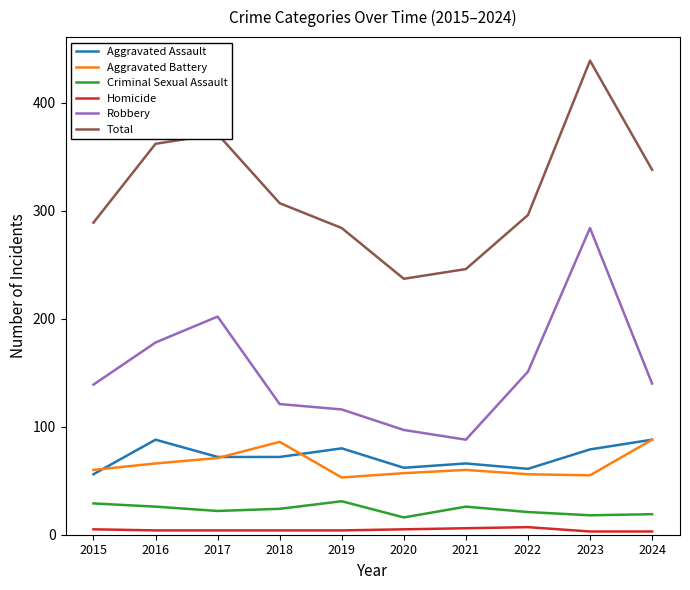

Is it true that Aggravated Battery equals 88 at 2024?

True